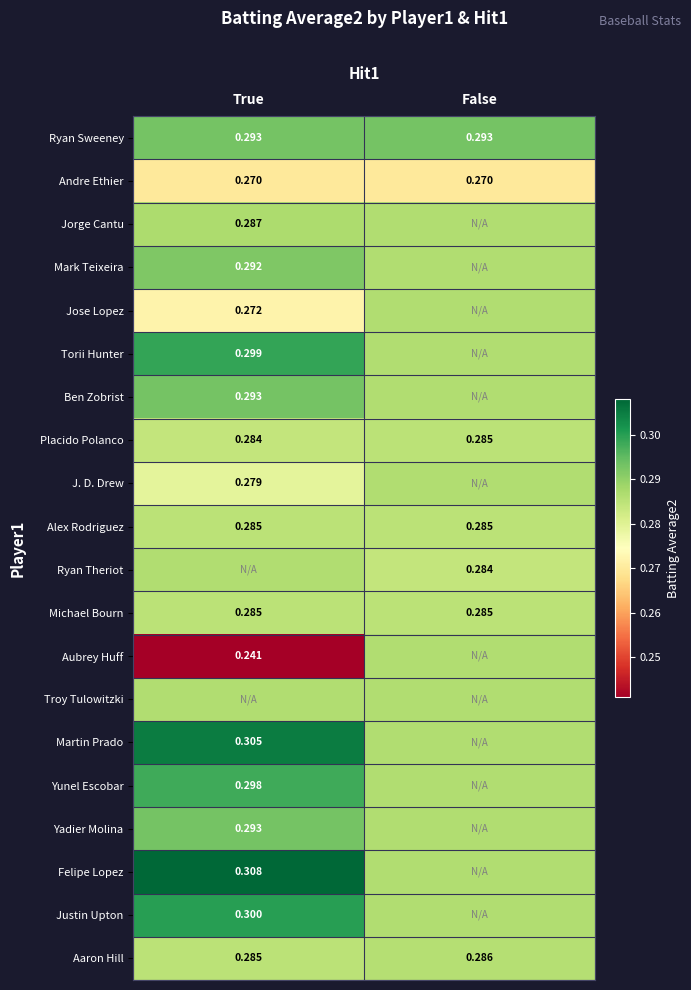

At which label is Aaron Hill closest to 0?

True